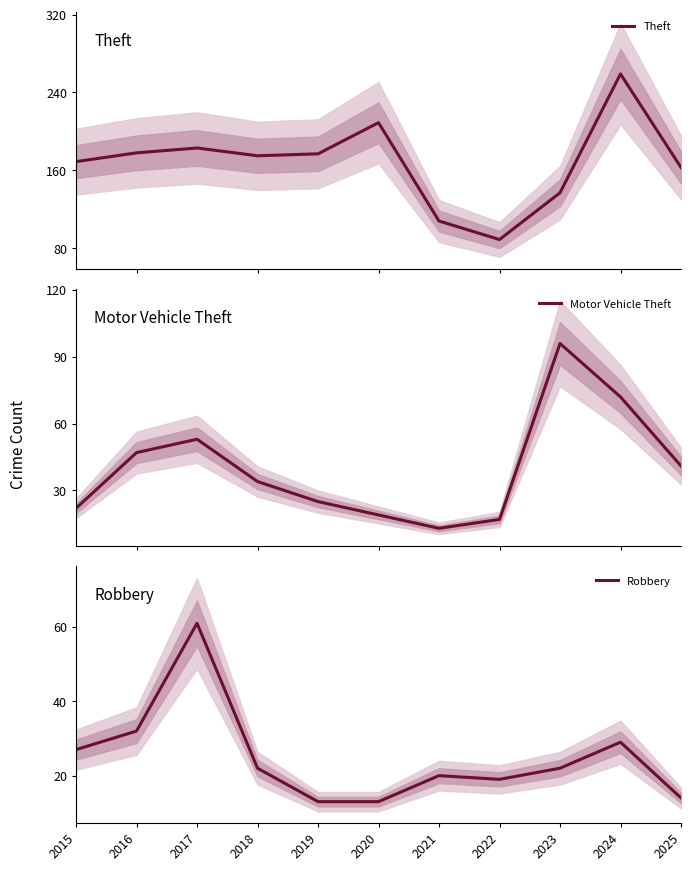

How many interior local valleys does the Motor Vehicle Theft series have?

1